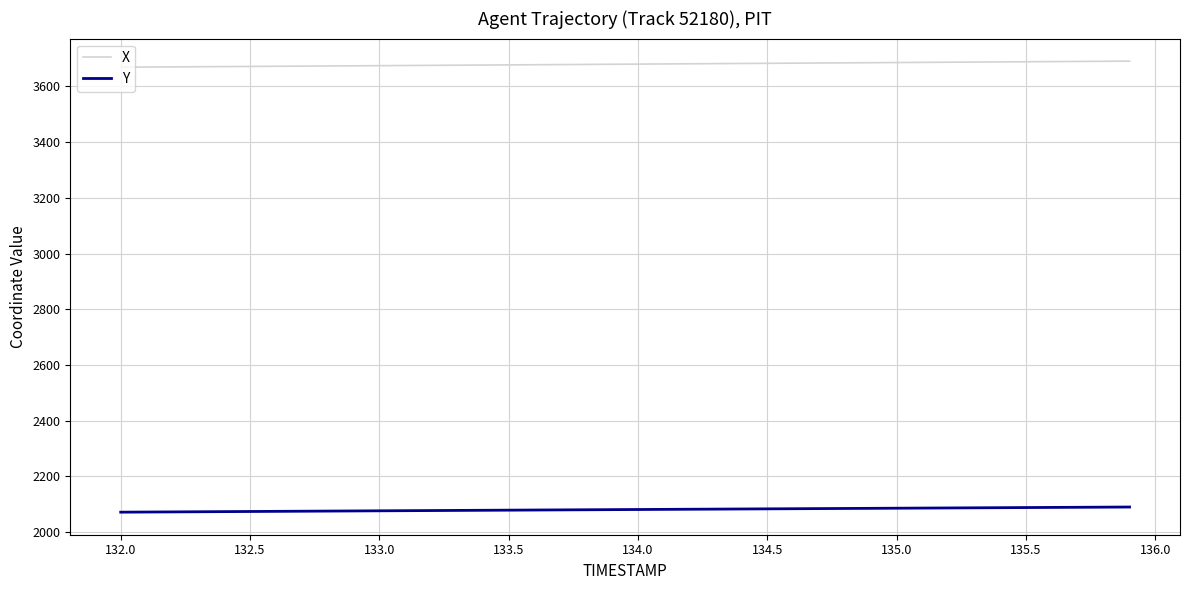

Which series has the largest total across all categories?

X